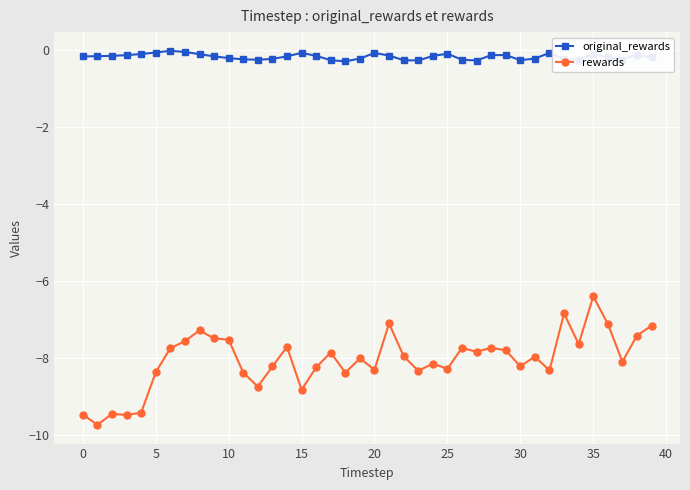

What is the minimum value shown in the chart?

-9.7